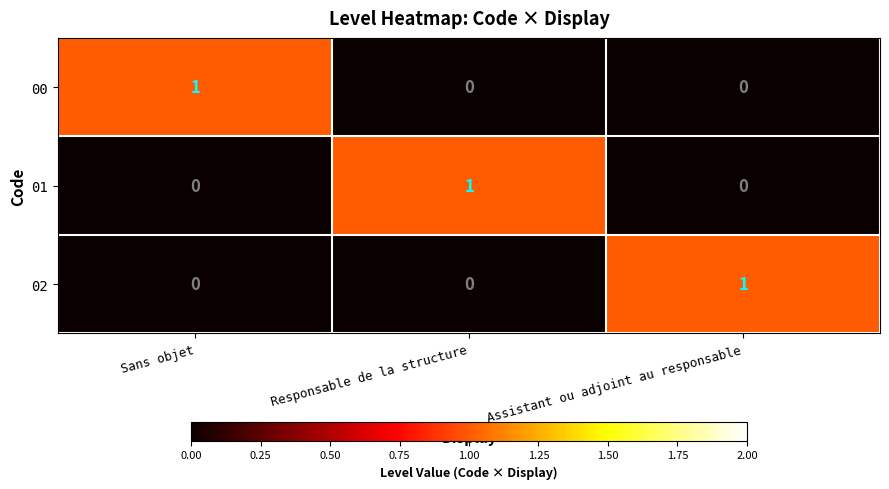

How many series are shown in this chart?

3